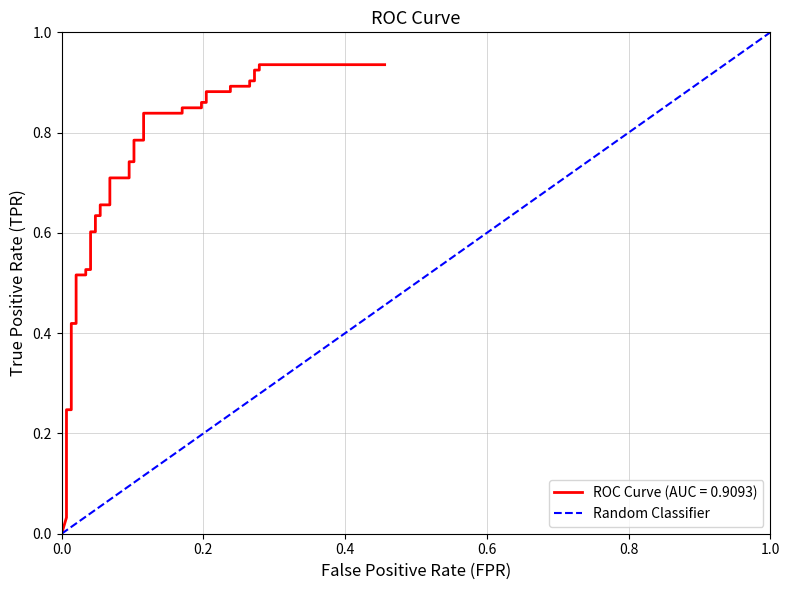

Does the chart have visible grid lines?

Yes